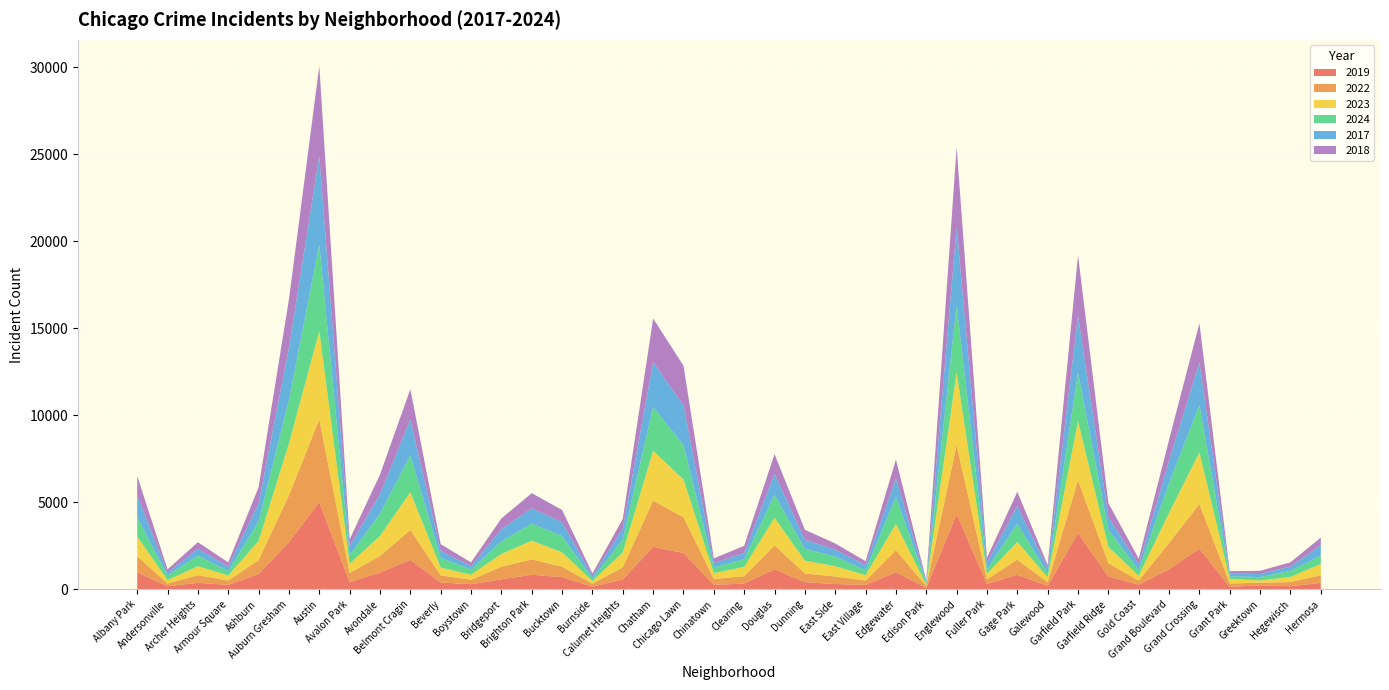

Reading left to right, list all the values displayed in this chart.

2019: 968	166	368	249	872	2700	5008	405	957	1687	385	287	568	828	694	142	561	2441	2079	253	322	1140	406	298	248	972	77	4310	308	825	189	3227	728	261	1153	2328	138	220	171	365
2022: 926	157	440	251	797	2698	4763	522	953	1720	414	258	722	888	599	175	698	2650	2055	338	422	1379	504	433	250	1269	99	3980	263	871	210	3035	766	236	1504	2566	192	154	240	441
2023: 1138	201	515	291	1106	2987	5065	542	1152	2166	442	288	739	1072	828	146	860	2862	2174	335	537	1588	730	592	305	1513	71	4175	313	1028	285	3397	949	268	1734	2971	261	129	297	645
2024: 1104	263	615	251	1113	2518	4980	485	1282	2119	558	297	724	986	935	139	751	2528	1973	320	444	1330	674	555	282	1553	97	3872	270	1041	231	2799	975	336	1712	2718	149	194	352	489
2017: 1252	171	391	250	1053	2973	5096	508	1107	2066	403	188	697	879	795	145	620	2566	2288	253	360	1201	531	397	296	1082	87	4471	365	1019	265	3257	743	311	1281	2456	154	176	246	589
2018: 1117	184	374	248	924	2787	5163	401	1142	1738	386	224	616	870	704	160	554	2513	2280	273	409	1131	571	354	230	1063	75	4608	289	817	202	3486	789	342	1205	2249	141	185	240	443